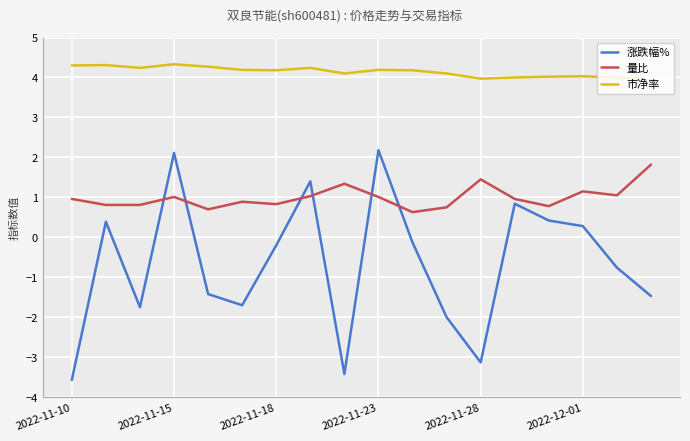

True or false: 涨跌幅% and 量比 intersect in this chart.

True